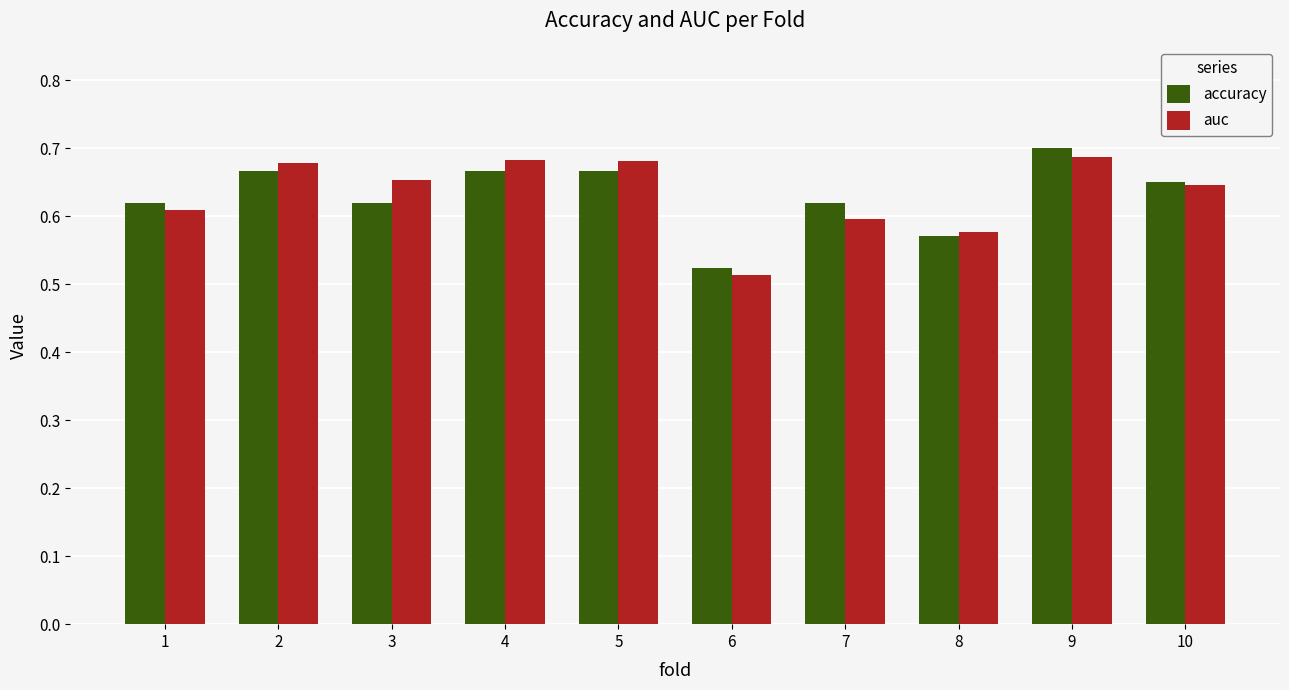

What is the sum of all auc values?

6.3